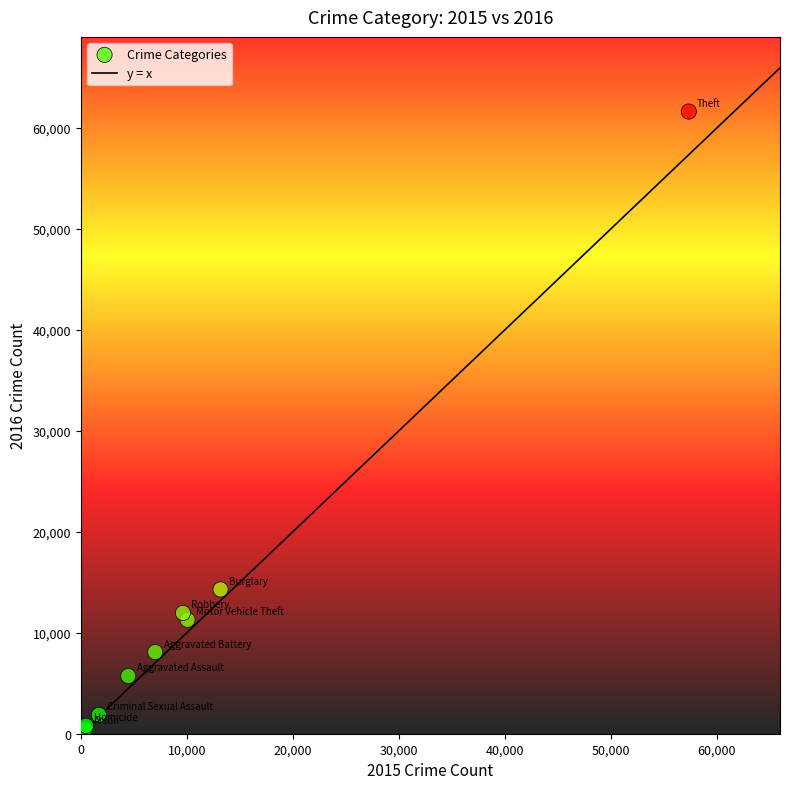

What Y value in the scatter plot is closest to 31069?

14289